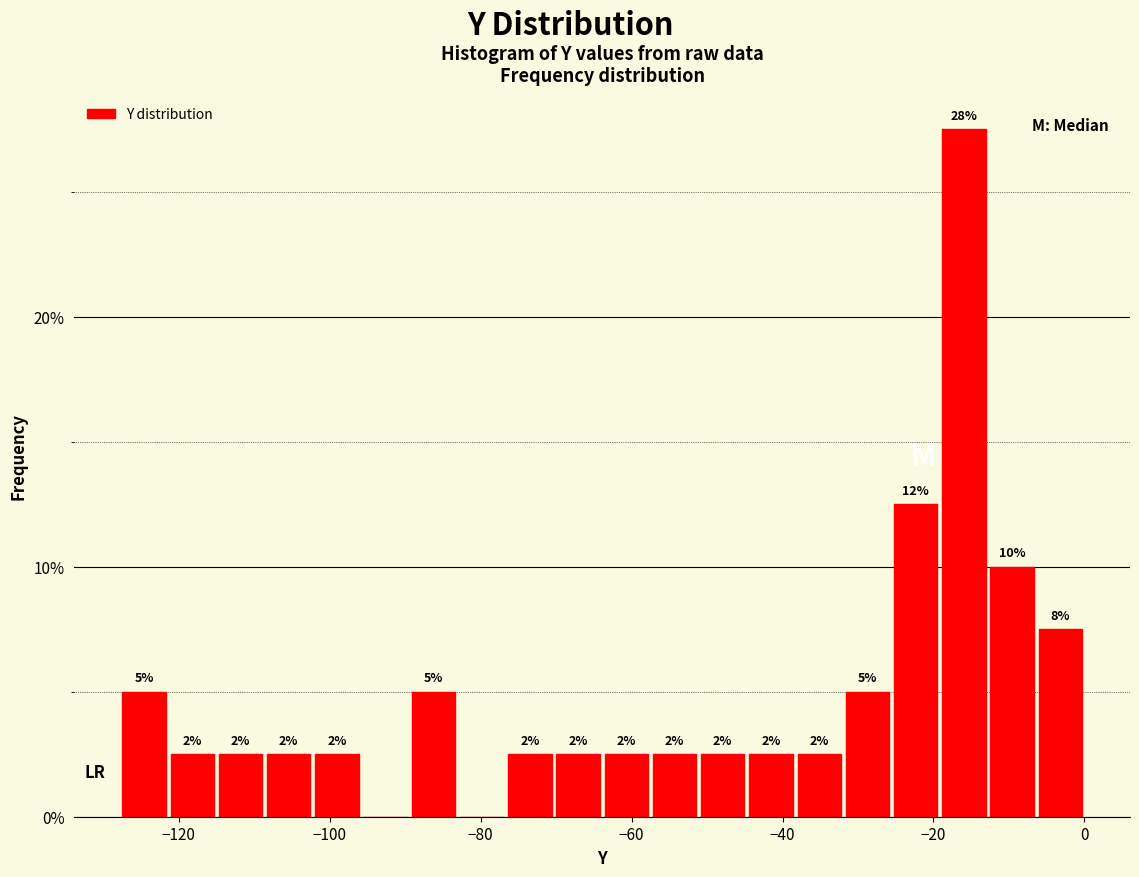

Around what value on the x-axis is the tallest bar? Give the approximate position of its centre, as read against the axis.

-16